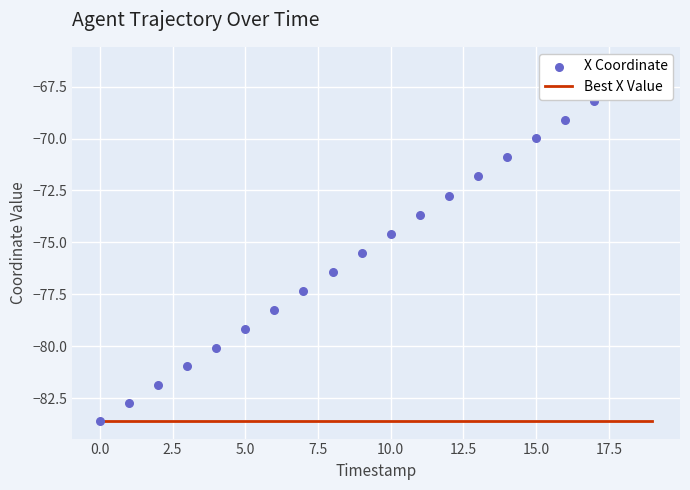

Which series has the largest Y range (max minus min)?

X Coordinate